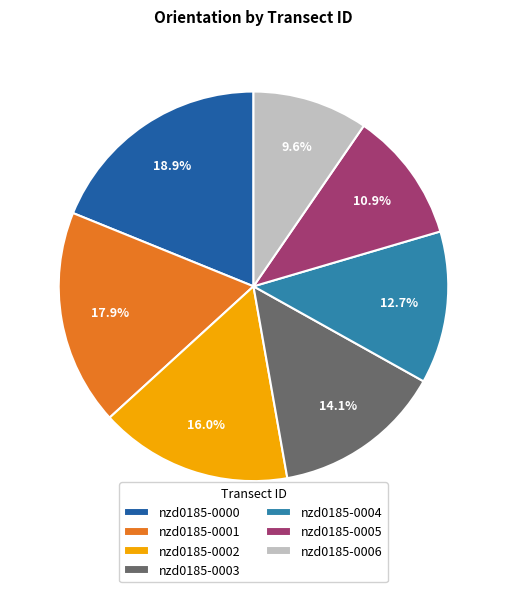

Rank the categories by value from lowest to highest.

nzd0185-0006, nzd0185-0005, nzd0185-0004, nzd0185-0003, nzd0185-0002, nzd0185-0001, nzd0185-0000